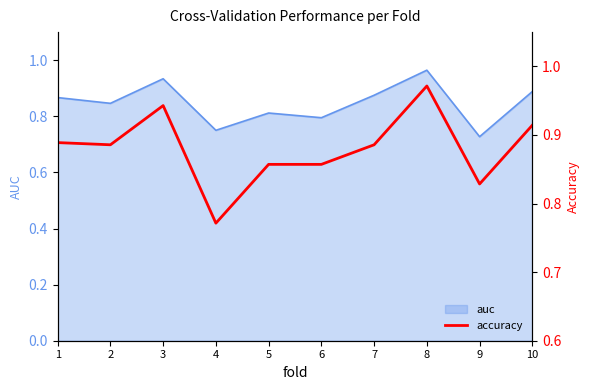

What is the smallest value displayed?

0.8